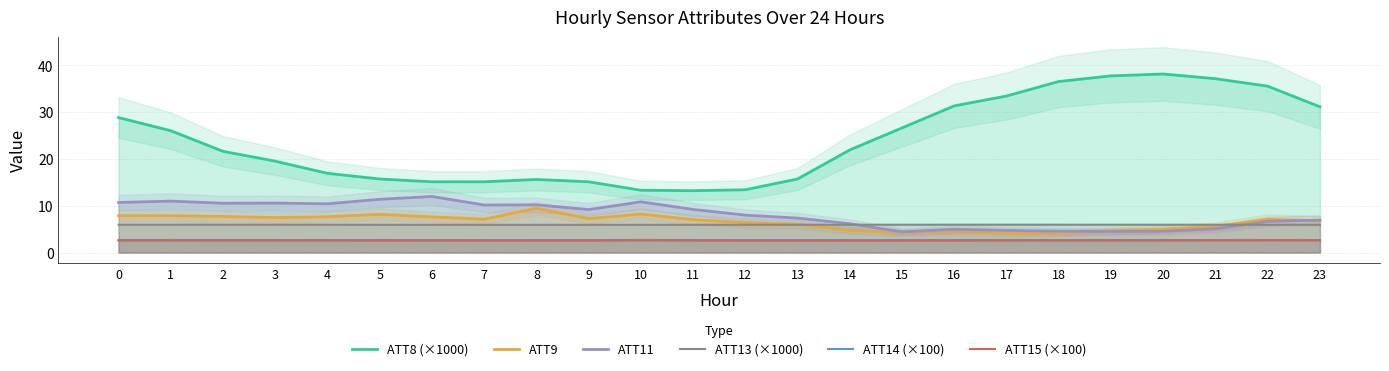

Reading left to right, list all the values displayed in this chart.

ATT8 (×1000): 0=28.8	1=26.0	2=21.6	3=19.5	4=16.9	5=15.7	6=15.1	7=15.1	8=15.6	9=15.1	10=13.3	11=13.2	12=13.4	13=15.7	14=21.9	15=26.6	16=31.3	17=33.4	18=36.5	19=37.7	20=38.1	21=37.1	22=35.5	23=31.1
ATT9: 0=7.9	1=7.9	2=7.7	3=7.5	4=7.6	5=8.2	6=7.6	7=7.1	8=9.5	9=7.2	10=8.2	11=7.0	12=6.4	13=6.0	14=4.7	15=4.3	16=4.6	17=4.1	18=4.1	19=4.7	20=5.0	21=5.6	22=7.1	23=6.8
ATT11: 0=10.7	1=11.0	2=10.5	3=10.6	4=10.4	5=11.4	6=12.0	7=10.1	8=10.2	9=9.2	10=10.8	11=9.2	12=8.0	13=7.3	14=6.2	15=4.4	16=5.0	17=4.7	18=4.6	19=4.5	20=4.5	21=5.1	22=6.7	23=6.9
ATT13 (×1000): 0=5.9	1=5.9	2=5.9	3=5.9	4=5.9	5=5.9	6=5.9	7=5.9	8=5.9	9=5.9	10=5.9	11=5.9	12=5.9	13=5.9	14=5.9	15=5.9	16=5.9	17=5.9	18=5.9	19=5.9	20=5.9	21=5.9	22=5.9	23=5.9
ATT14 (×100): 0=2.7	1=2.7	2=2.7	3=2.7	4=2.7	5=2.7	6=2.7	7=2.7	8=2.7	9=2.7	10=2.7	11=2.7	12=2.7	13=2.7	14=2.7	15=2.7	16=2.7	17=2.7	18=2.7	19=2.7	20=2.7	21=2.7	22=2.7	23=2.7
ATT15 (×100): 0=2.6	1=2.6	2=2.6	3=2.6	4=2.6	5=2.6	6=2.6	7=2.6	8=2.6	9=2.6	10=2.6	11=2.6	12=2.5	13=2.5	14=2.5	15=2.5	16=2.6	17=2.6	18=2.6	19=2.6	20=2.6	21=2.6	22=2.6	23=2.6